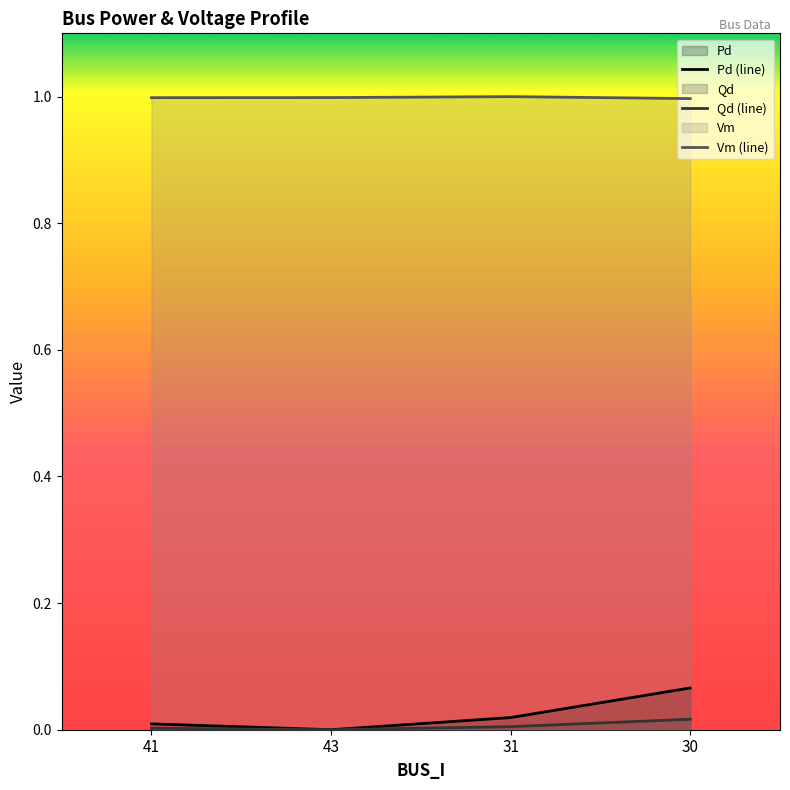

Does the chart have visible grid lines?

No